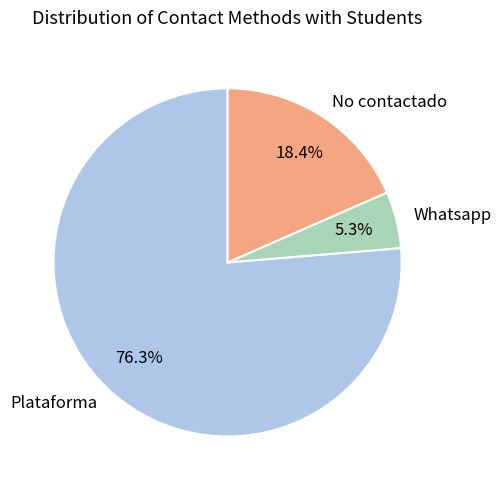

Is it true that Whatsapp is 5% of the pie?

True